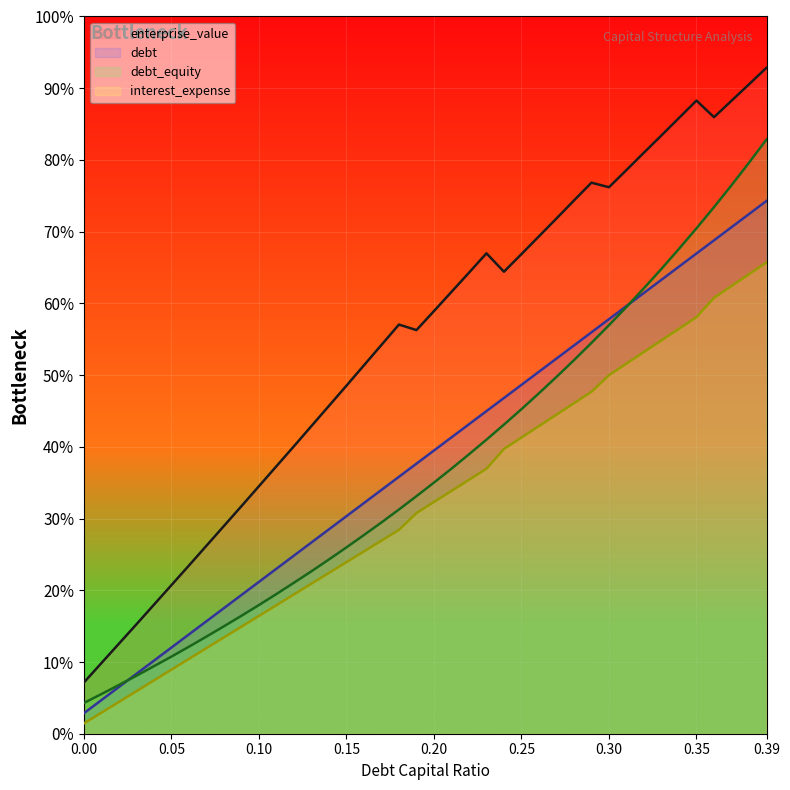

True or false: debt_capital and enterprise_value cross at least once.

False